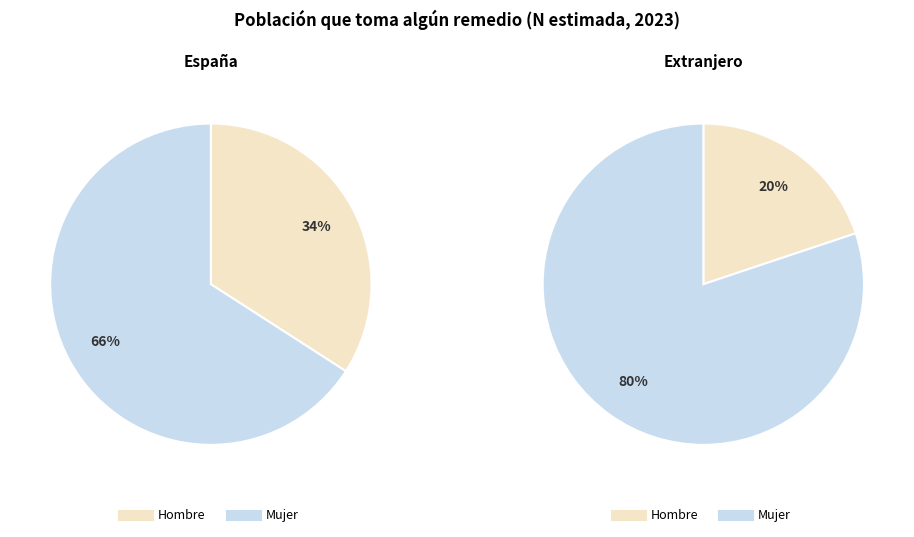

To the nearest percent, what is the difference between the largest and smallest slice percentages?

60%